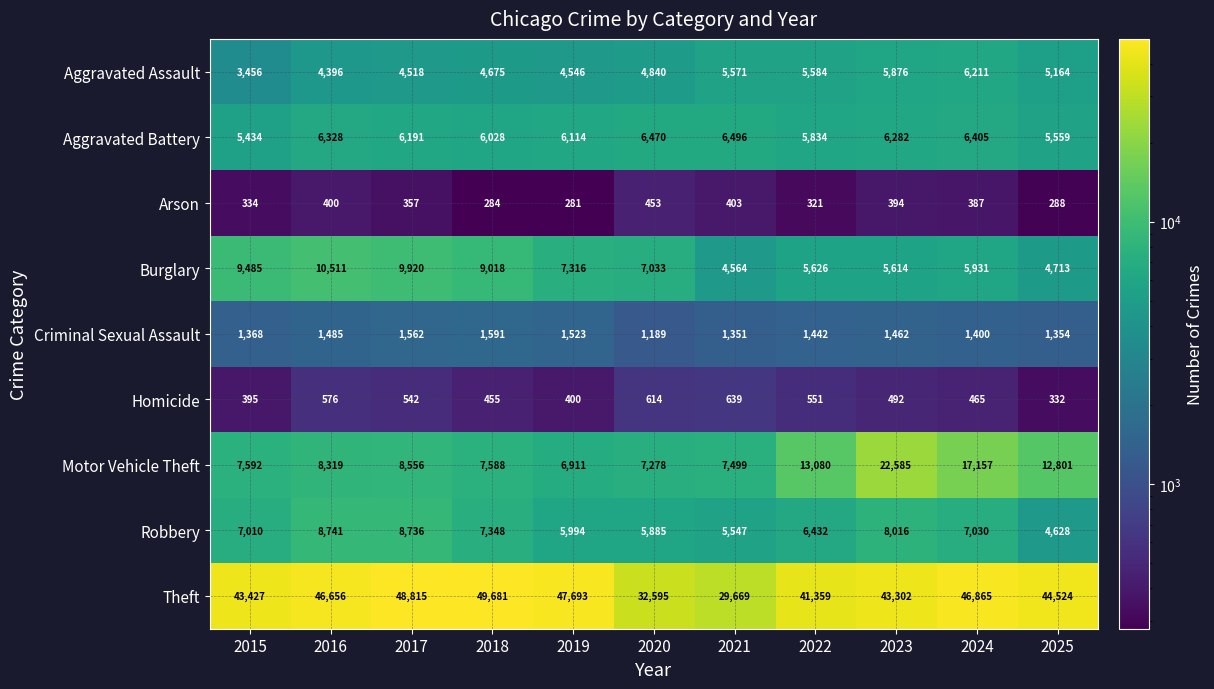

Which series has the largest total across all categories?

Theft